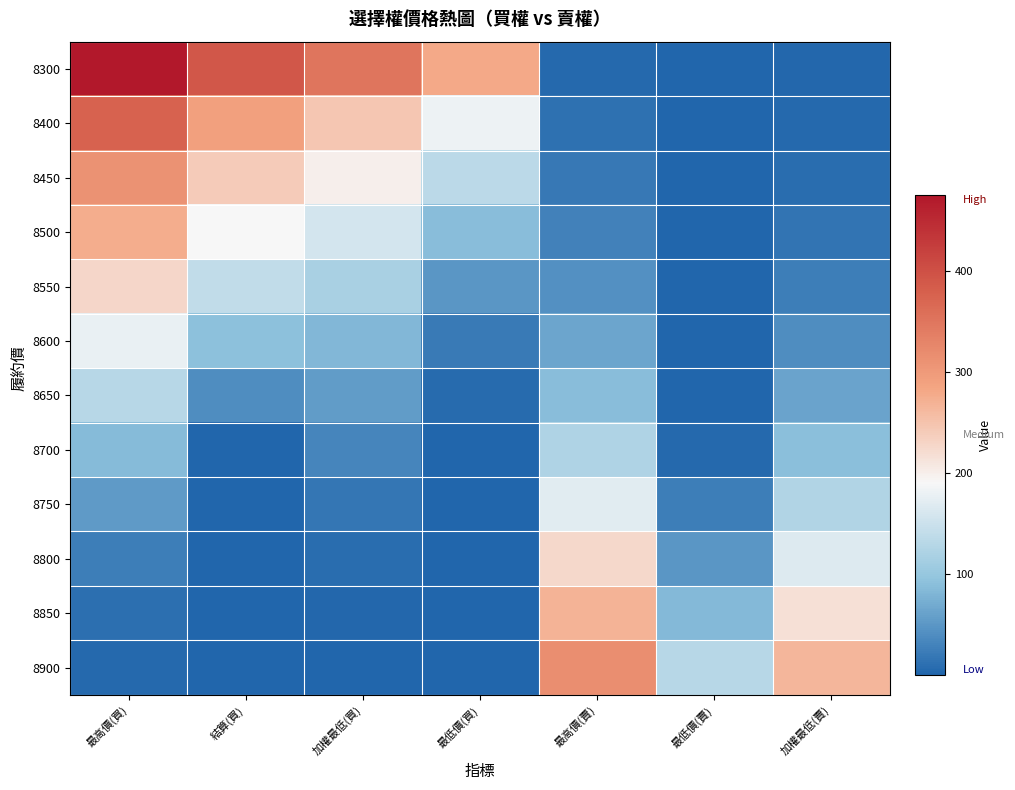

At 最高價(買), list the series in order from largest to smallest.

8300, 8400, 8450, 8500, 8550, 8600, 8650, 8700, 8750, 8800, 8850, 8900